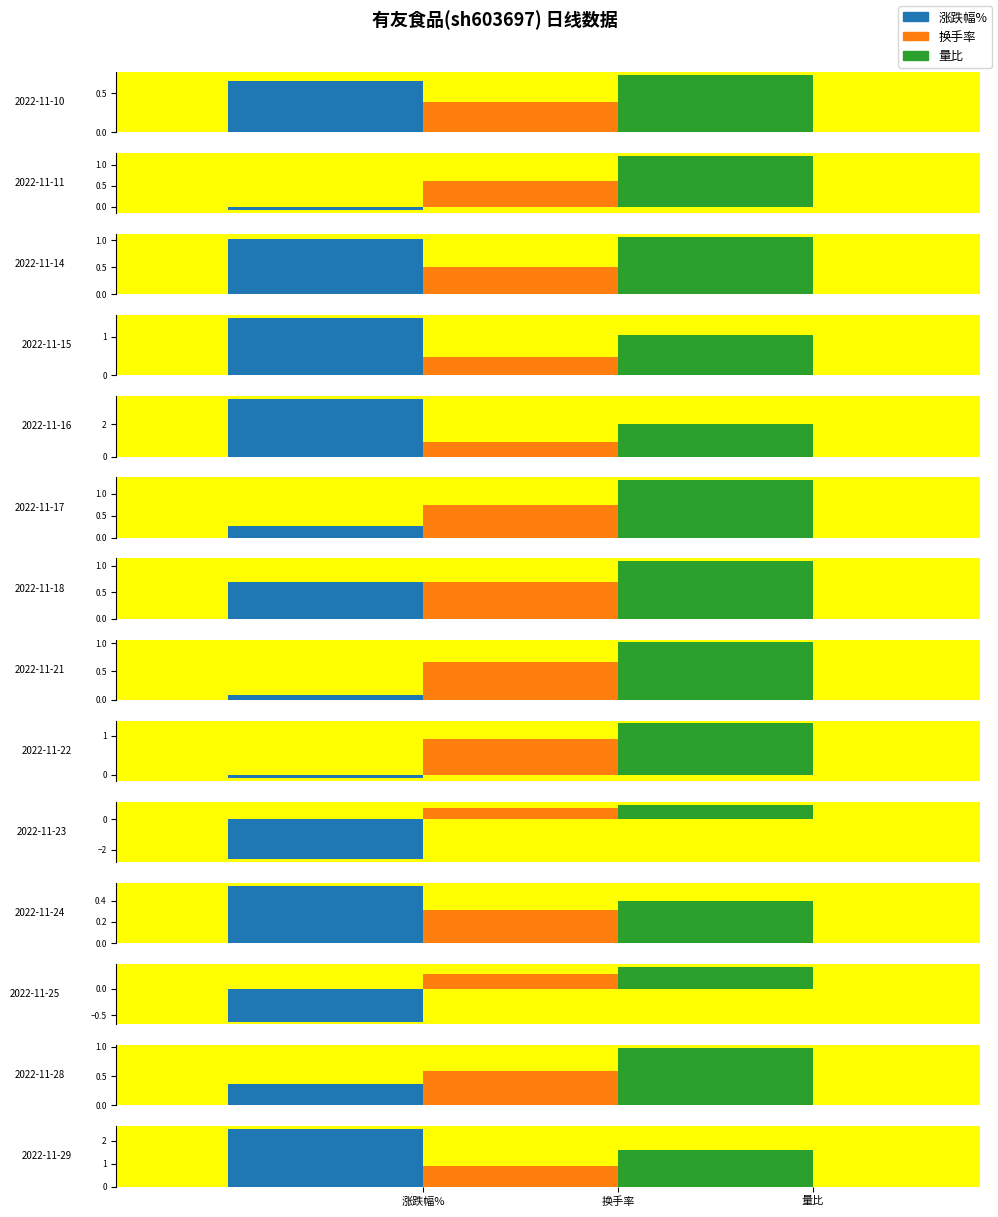

The value of 涨跌幅% at 2022-11-24 is 0.5. True or false?

True